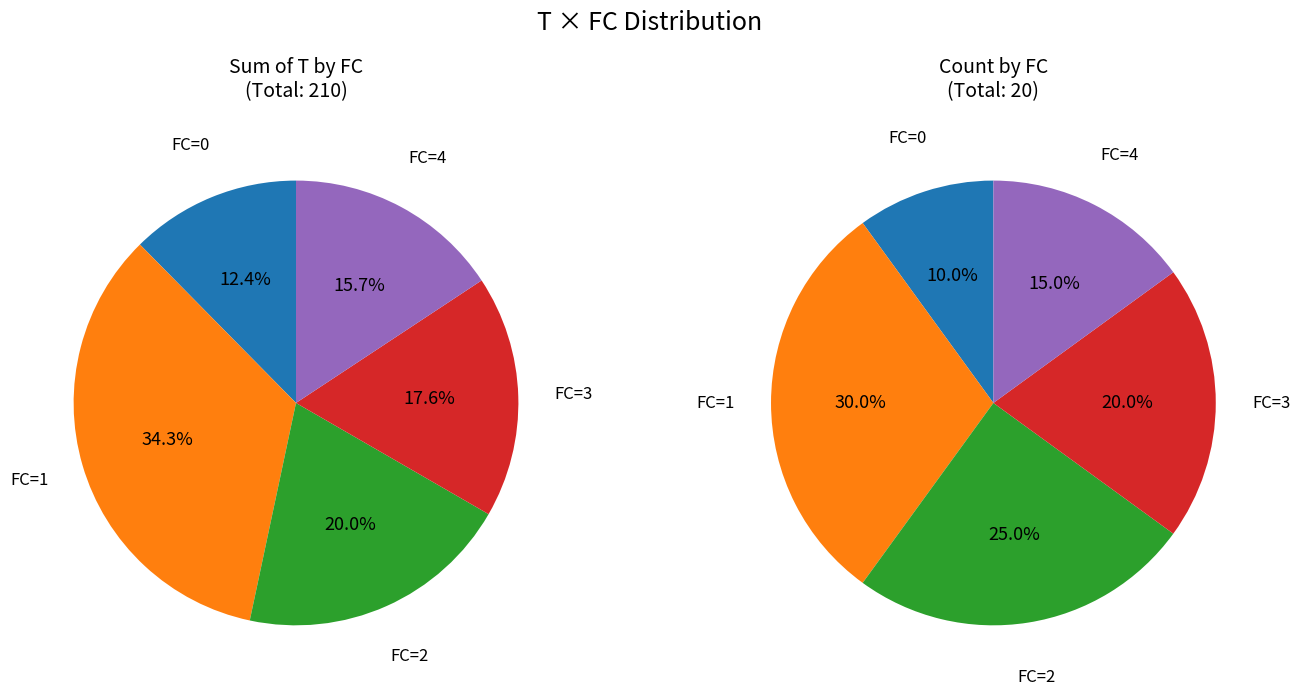

Does any single category account for the majority?

No